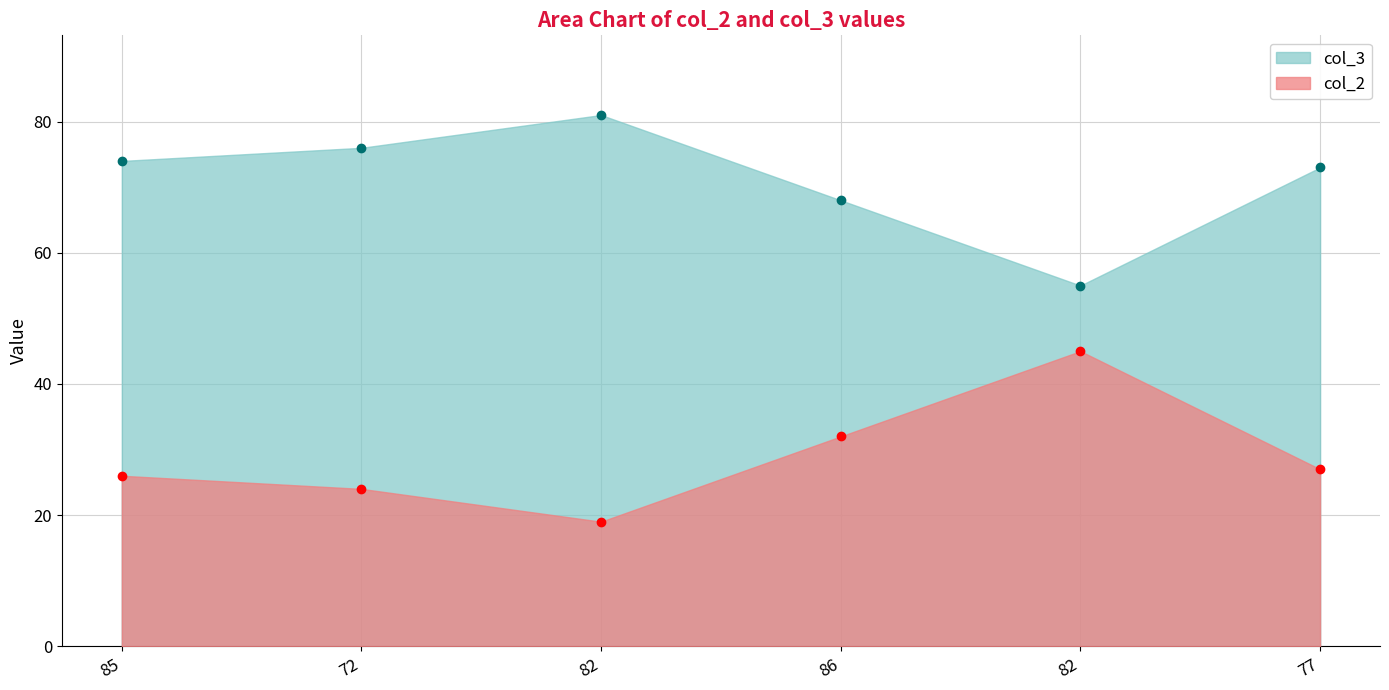

How many lines are shown in the chart?

2